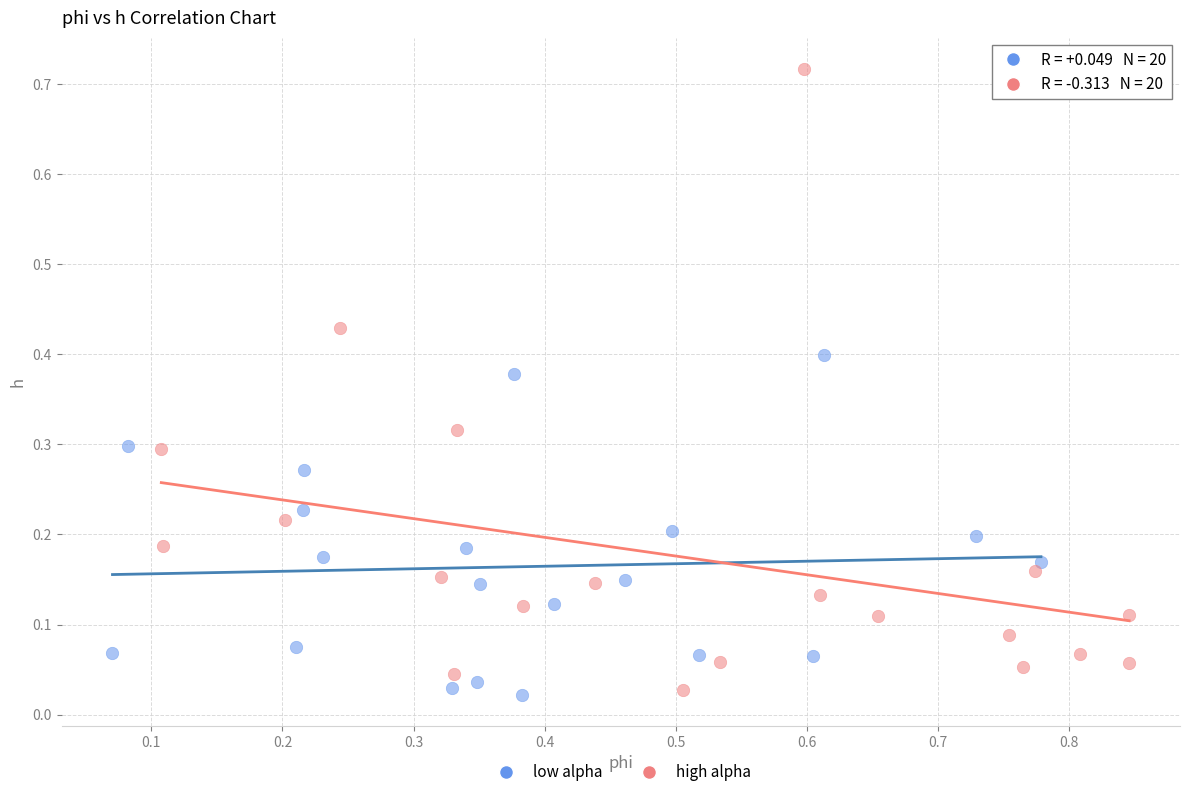

Which series contains the highest Y value?

high alpha